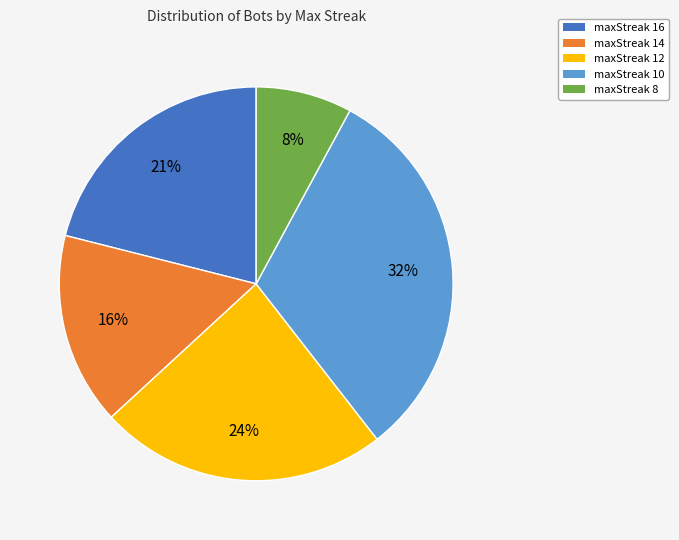

The maxStreak 10 slice represents 26% of the pie. True or false?

False